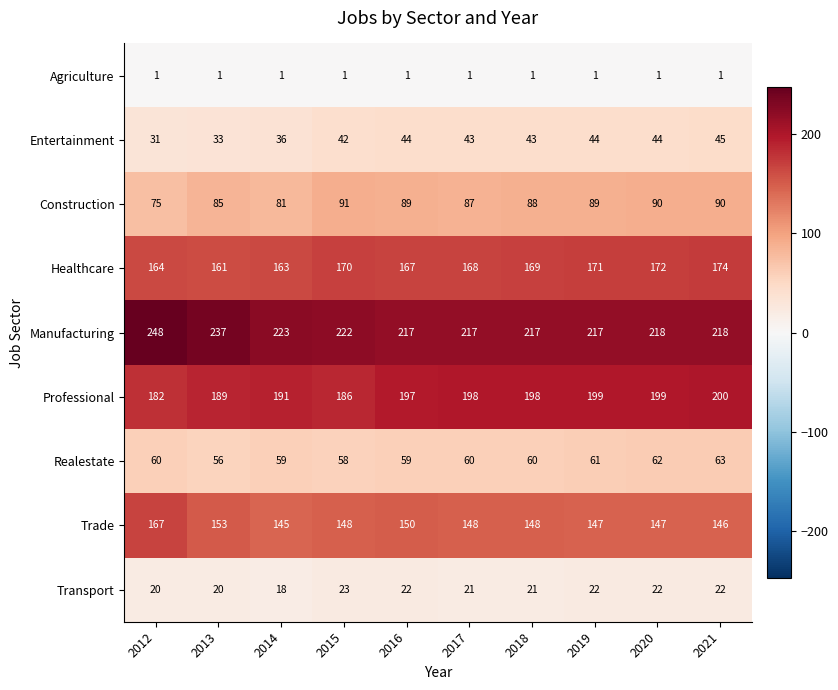

At which category is the sum across all series the highest?

2021